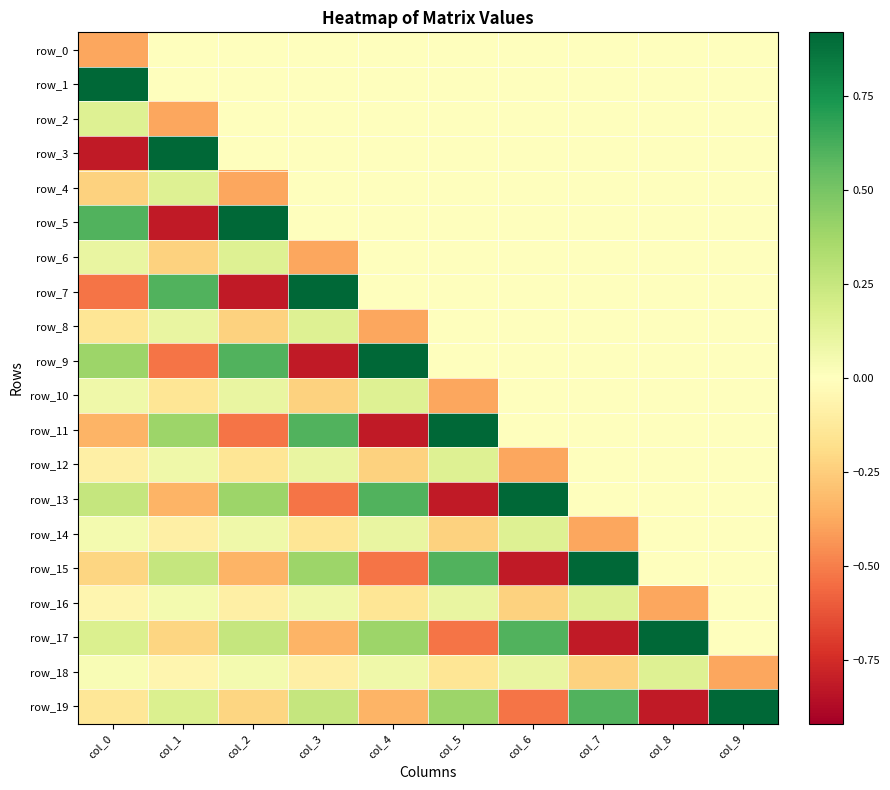

Reading left to right, list all the values displayed in this chart.

row_0: col_0=-0.4	col_1=0.0	col_2=0.0	col_3=0.0	col_4=0.0	col_5=0.0	col_6=0.0	col_7=0.0	col_8=0.0	col_9=0.0
row_1: col_0=0.9	col_1=0.0	col_2=0.0	col_3=0.0	col_4=0.0	col_5=0.0	col_6=0.0	col_7=0.0	col_8=0.0	col_9=0.0
row_2: col_0=0.2	col_1=-0.4	col_2=0.0	col_3=0.0	col_4=0.0	col_5=0.0	col_6=0.0	col_7=0.0	col_8=0.0	col_9=0.0
row_3: col_0=-0.8	col_1=0.9	col_2=0.0	col_3=0.0	col_4=0.0	col_5=0.0	col_6=0.0	col_7=0.0	col_8=0.0	col_9=0.0
row_4: col_0=-0.2	col_1=0.2	col_2=-0.4	col_3=0.0	col_4=0.0	col_5=0.0	col_6=0.0	col_7=0.0	col_8=0.0	col_9=0.0
row_5: col_0=0.6	col_1=-0.8	col_2=0.9	col_3=0.0	col_4=0.0	col_5=0.0	col_6=0.0	col_7=0.0	col_8=0.0	col_9=0.0
row_6: col_0=0.1	col_1=-0.2	col_2=0.2	col_3=-0.4	col_4=0.0	col_5=0.0	col_6=0.0	col_7=0.0	col_8=0.0	col_9=0.0
row_7: col_0=-0.5	col_1=0.6	col_2=-0.8	col_3=0.9	col_4=0.0	col_5=0.0	col_6=0.0	col_7=0.0	col_8=0.0	col_9=0.0
row_8: col_0=-0.1	col_1=0.1	col_2=-0.2	col_3=0.2	col_4=-0.4	col_5=0.0	col_6=0.0	col_7=0.0	col_8=0.0	col_9=0.0
row_9: col_0=0.4	col_1=-0.5	col_2=0.6	col_3=-0.8	col_4=0.9	col_5=0.0	col_6=0.0	col_7=0.0	col_8=0.0	col_9=0.0
row_10: col_0=0.1	col_1=-0.1	col_2=0.1	col_3=-0.2	col_4=0.2	col_5=-0.4	col_6=0.0	col_7=0.0	col_8=0.0	col_9=0.0
row_11: col_0=-0.3	col_1=0.4	col_2=-0.5	col_3=0.6	col_4=-0.8	col_5=0.9	col_6=0.0	col_7=0.0	col_8=0.0	col_9=0.0
row_12: col_0=-0.1	col_1=0.1	col_2=-0.1	col_3=0.1	col_4=-0.2	col_5=0.2	col_6=-0.4	col_7=0.0	col_8=0.0	col_9=0.0
row_13: col_0=0.3	col_1=-0.3	col_2=0.4	col_3=-0.5	col_4=0.6	col_5=-0.8	col_6=0.9	col_7=0.0	col_8=0.0	col_9=0.0
row_14: col_0=0.1	col_1=-0.1	col_2=0.1	col_3=-0.1	col_4=0.1	col_5=-0.2	col_6=0.2	col_7=-0.4	col_8=0.0	col_9=0.0
row_15: col_0=-0.2	col_1=0.3	col_2=-0.3	col_3=0.4	col_4=-0.5	col_5=0.6	col_6=-0.8	col_7=0.9	col_8=0.0	col_9=0.0
row_16: col_0=-0.1	col_1=0.1	col_2=-0.1	col_3=0.1	col_4=-0.1	col_5=0.1	col_6=-0.2	col_7=0.2	col_8=-0.4	col_9=0.0
row_17: col_0=0.2	col_1=-0.2	col_2=0.3	col_3=-0.3	col_4=0.4	col_5=-0.5	col_6=0.6	col_7=-0.8	col_8=0.9	col_9=0.0
row_18: col_0=0.0	col_1=-0.1	col_2=0.1	col_3=-0.1	col_4=0.1	col_5=-0.1	col_6=0.1	col_7=-0.2	col_8=0.2	col_9=-0.4
row_19: col_0=-0.1	col_1=0.2	col_2=-0.2	col_3=0.3	col_4=-0.3	col_5=0.4	col_6=-0.5	col_7=0.6	col_8=-0.8	col_9=0.9